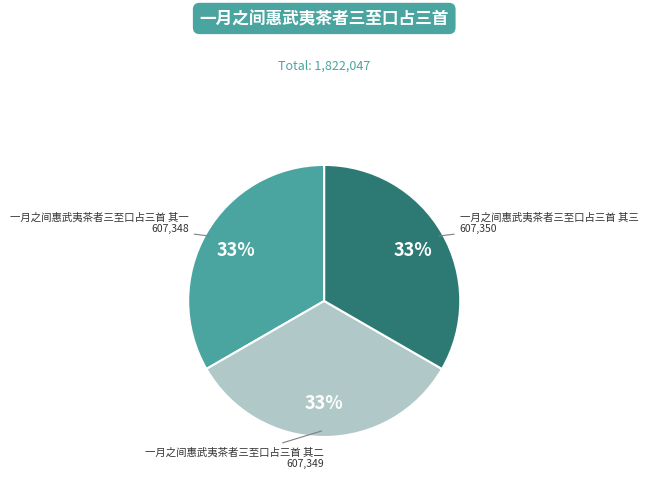

Is there a majority slice in this chart?

No